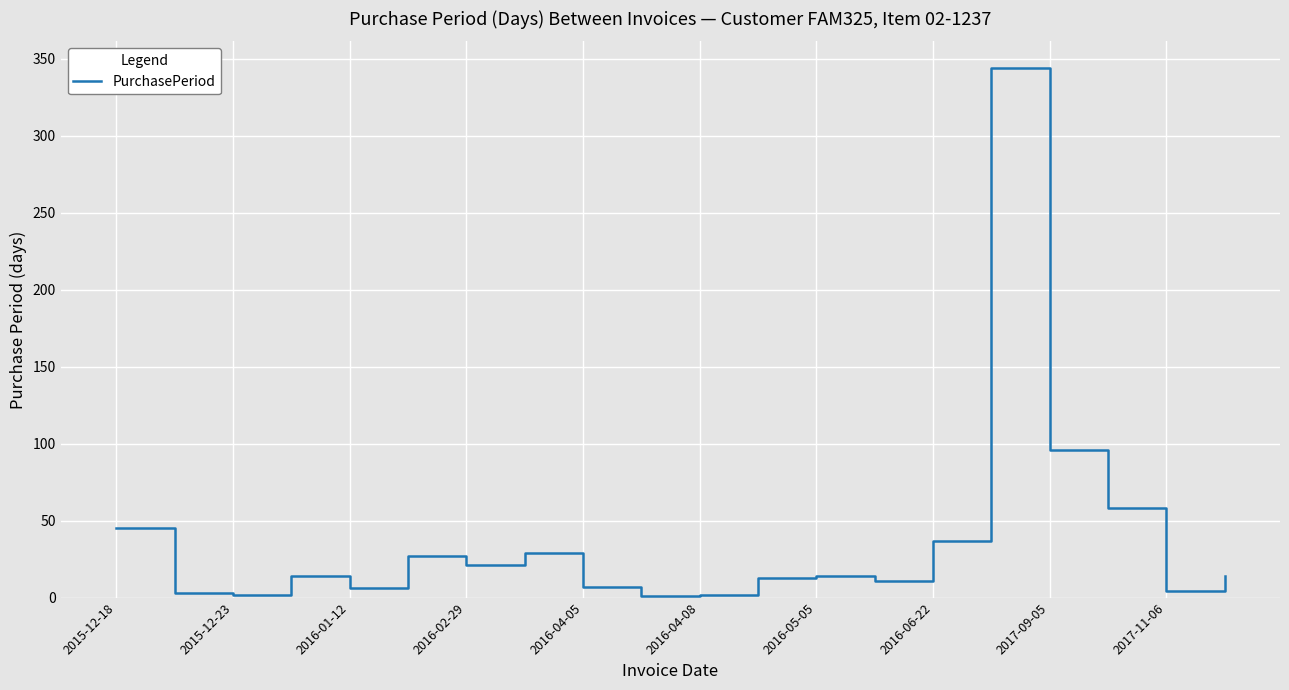

What is the greatest value displayed?

344